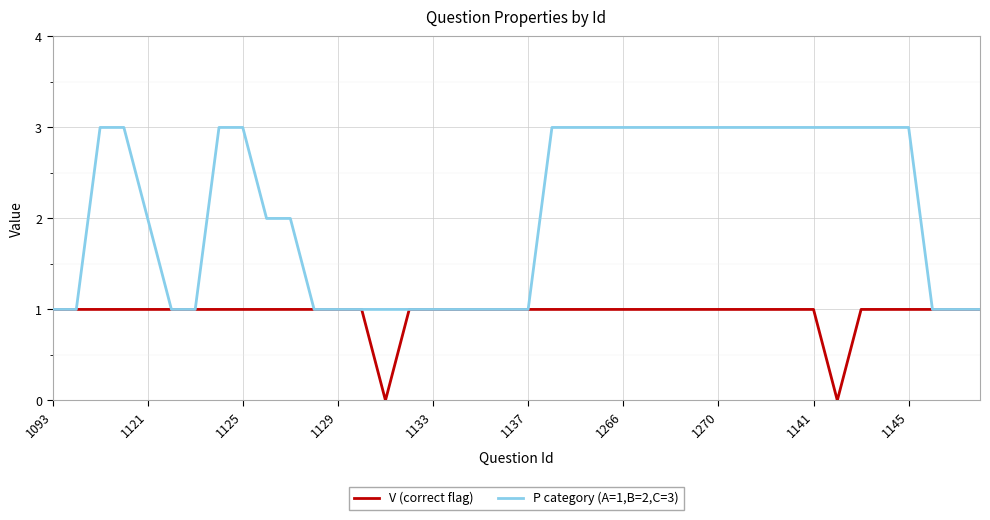

What is the maximum value shown in the chart?

3